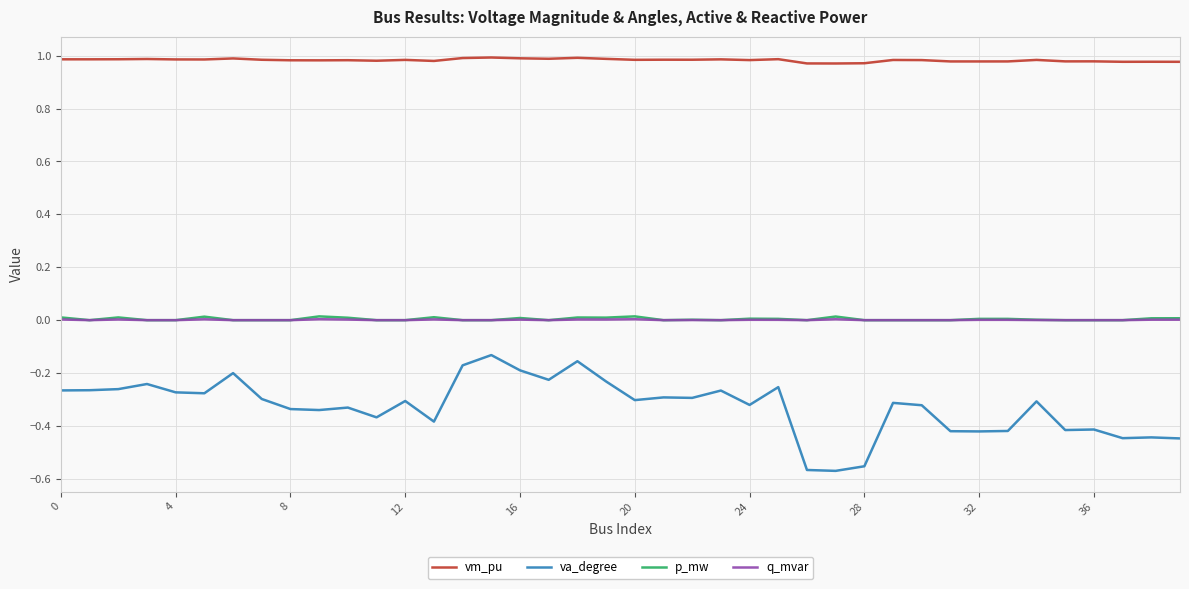

Count the number of data series in this chart.

4